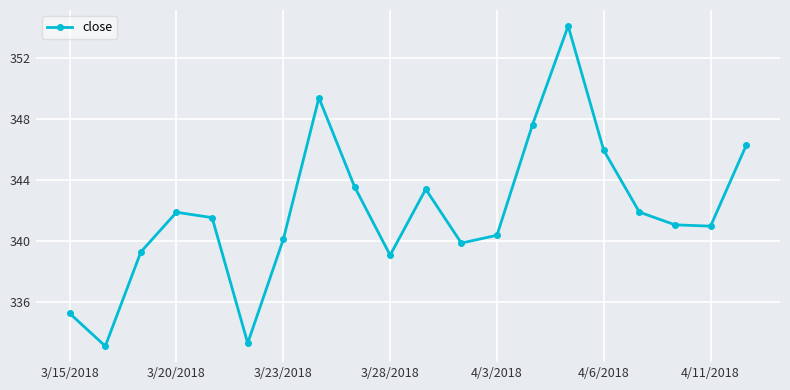

What is the value of the 16th point from the left?

346.0